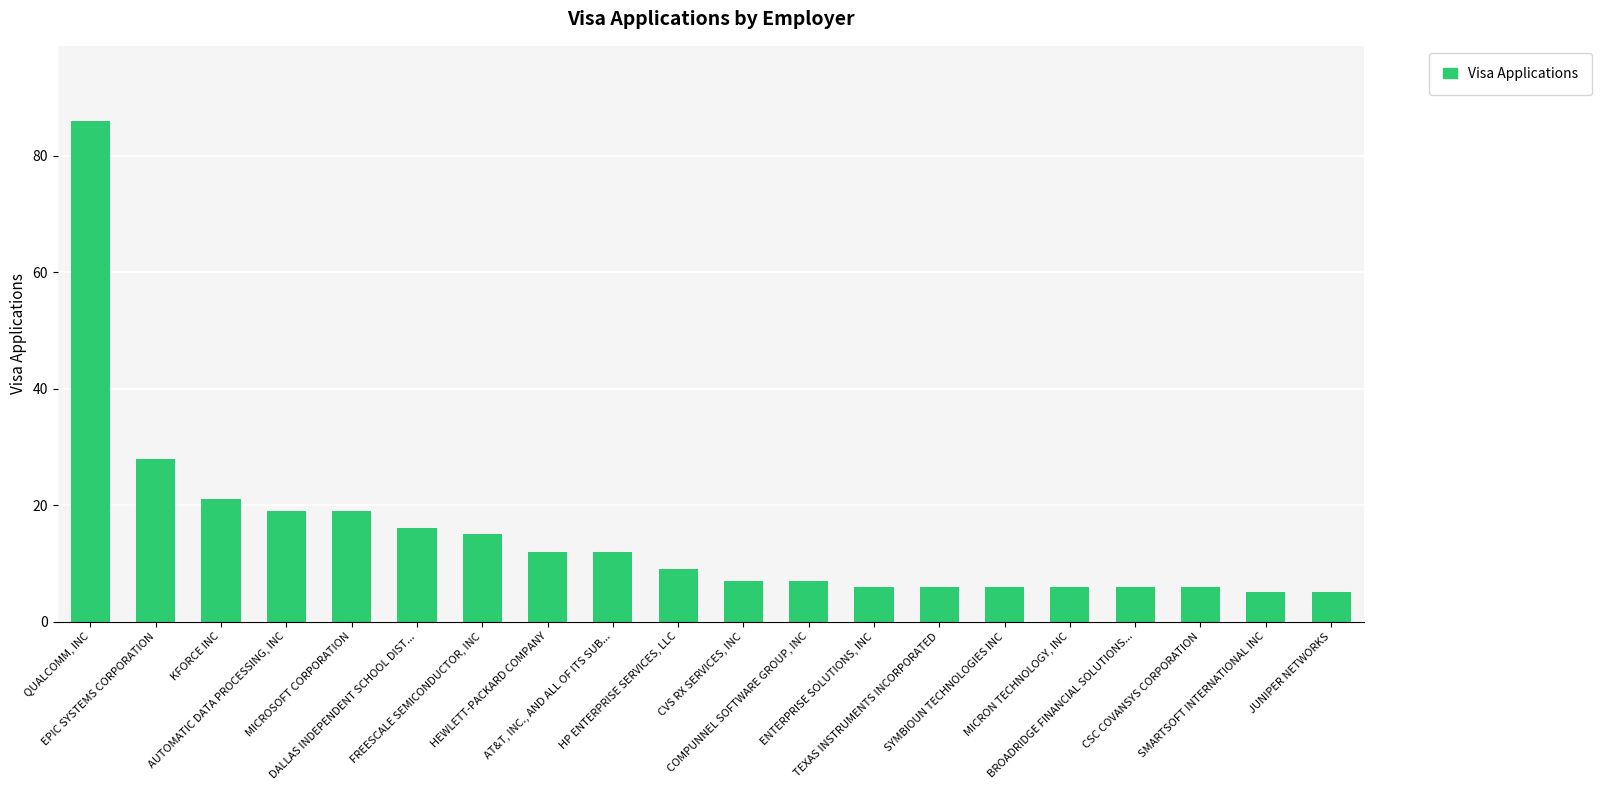

What is the sum of all values?

297